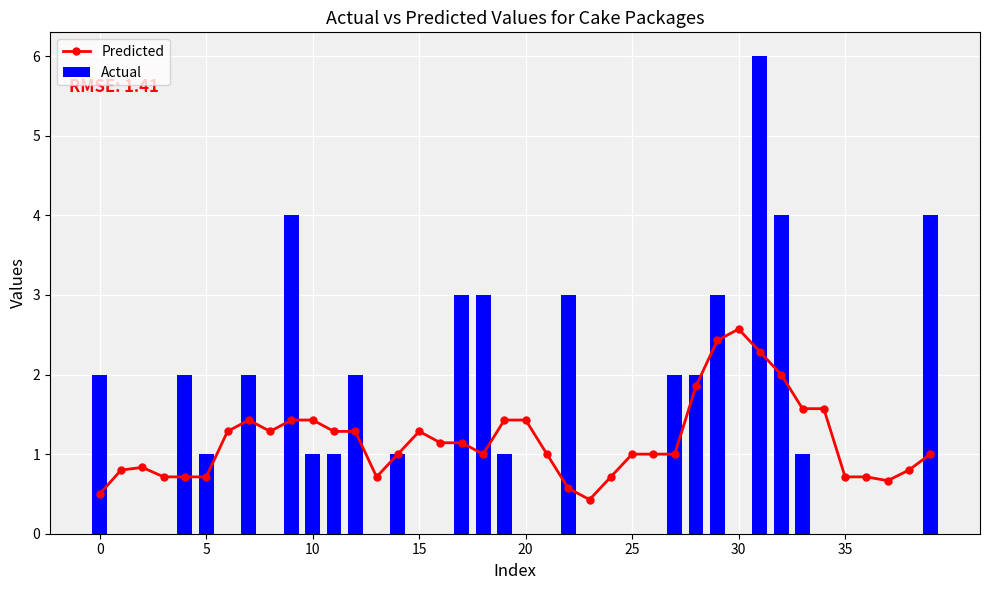

What is the sum of all Actual values?

48